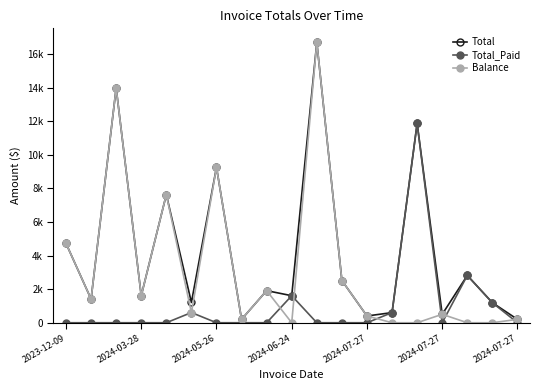

What are all the series names shown in the legend?

Total, Total_Paid, Balance